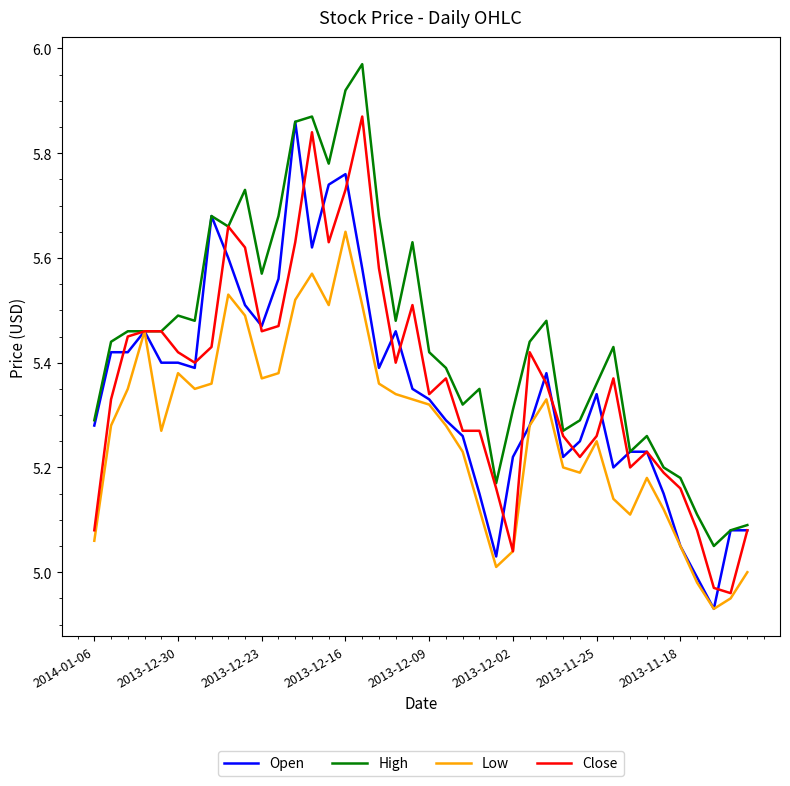

How many lines are shown in the chart?

4